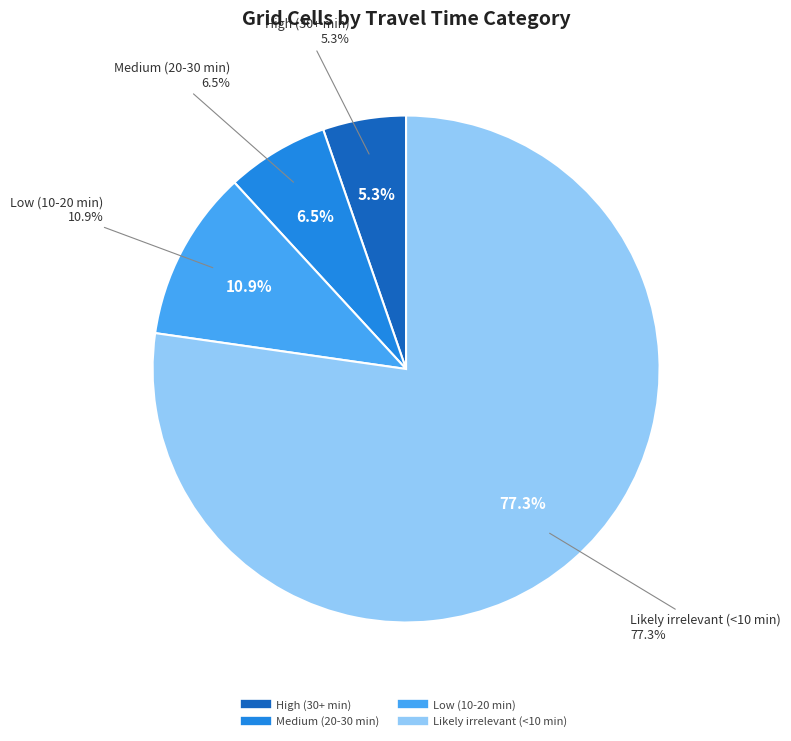

To the nearest percent, what is the combined percentage of Low (10-20 min) and Medium (20-30 min)?

17%